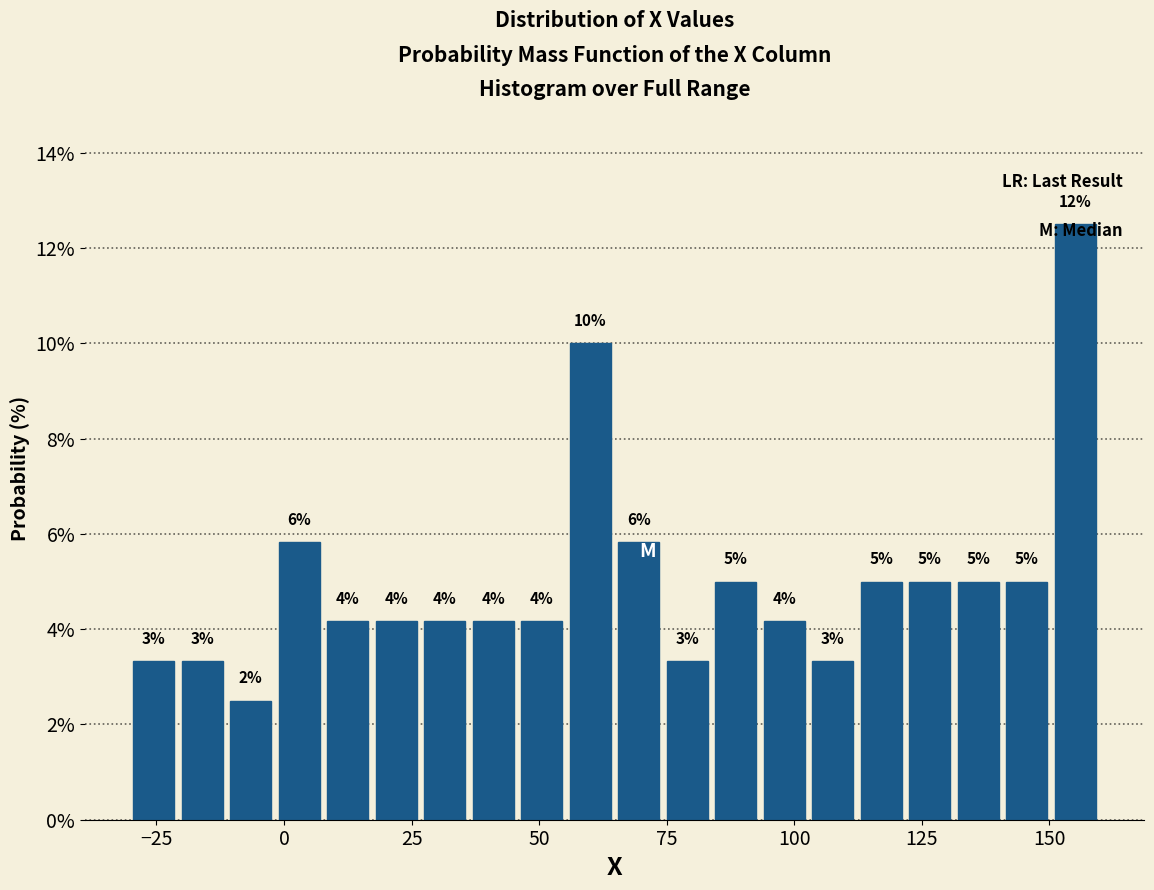

Around what value on the x-axis is the tallest bar? Give the approximate position of its centre, as read against the axis.

155